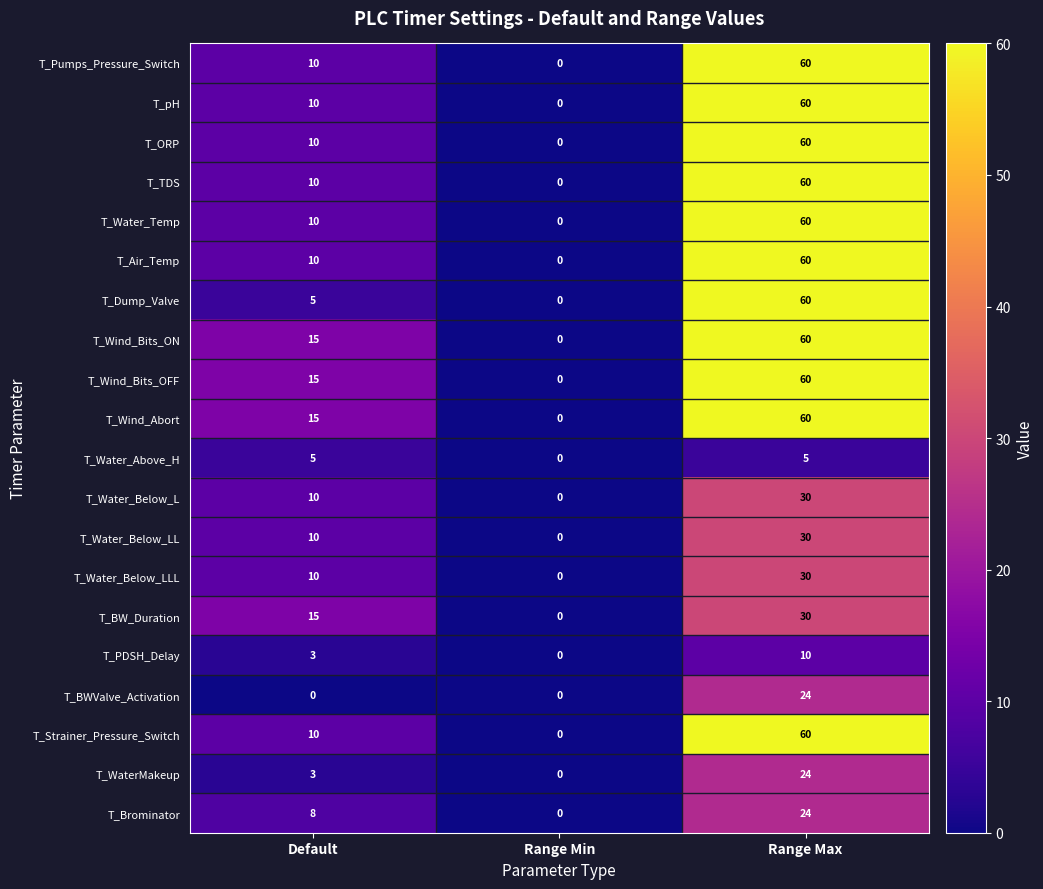

Which series changed the most between Default and Range Max?

T_Dump_Valve